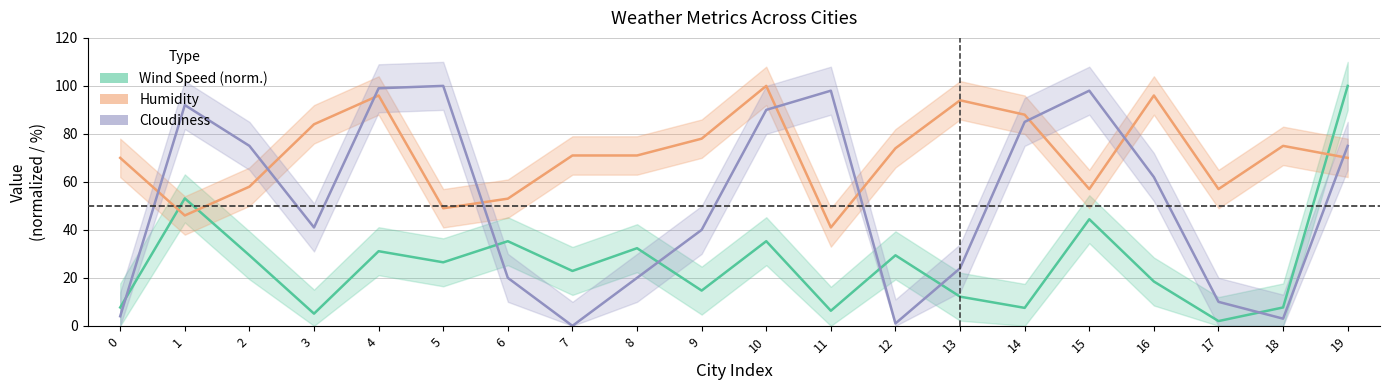

At which label does Humidity reach its peak?

10